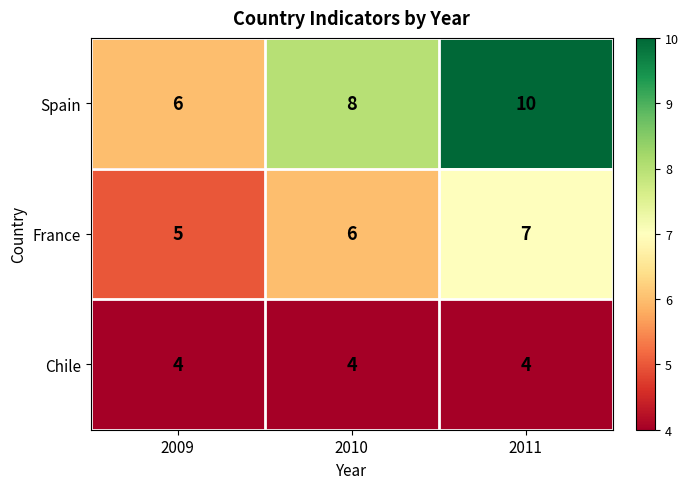

What is the total value across all series at 2009?

15